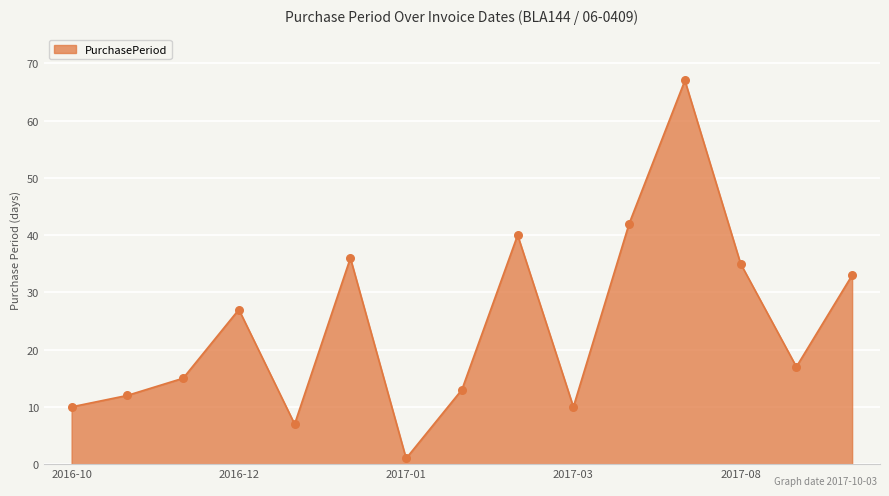

What is the maximum value shown in the chart?

67